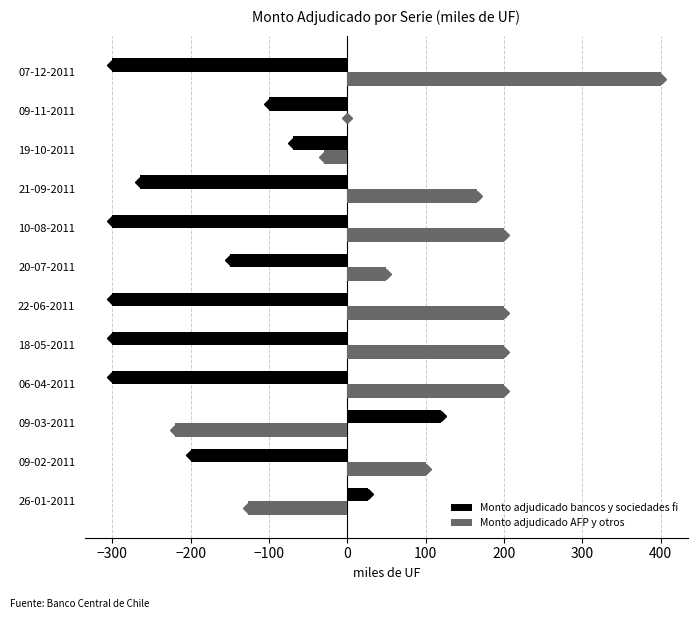

What is the sum of all Monto adjudicado AFP y otros values?

1138